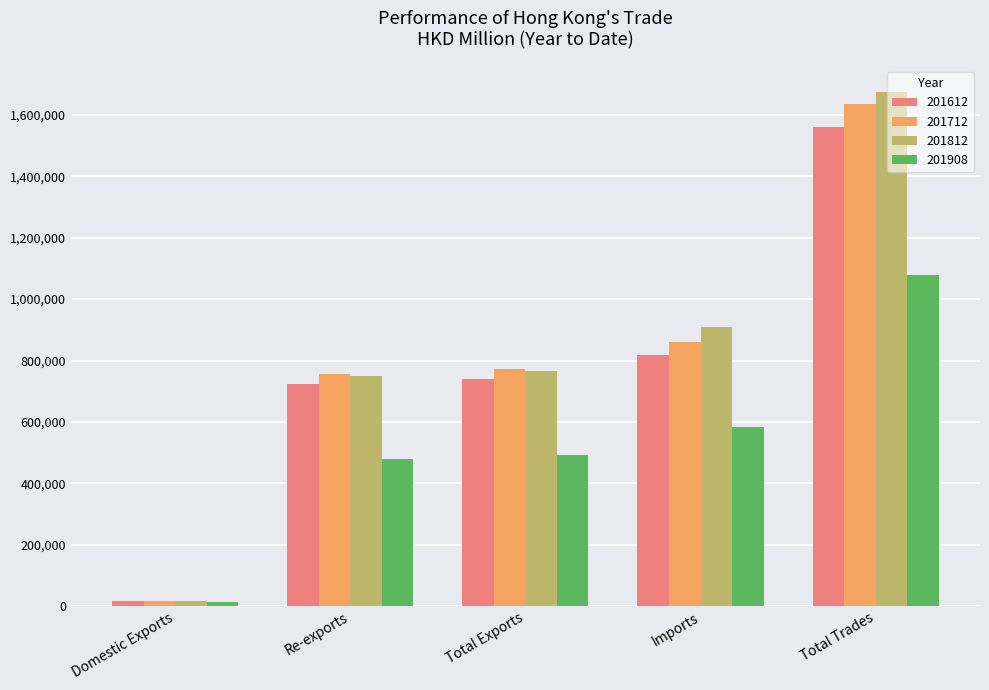

How many data points in 201612 are less than 740640?

2